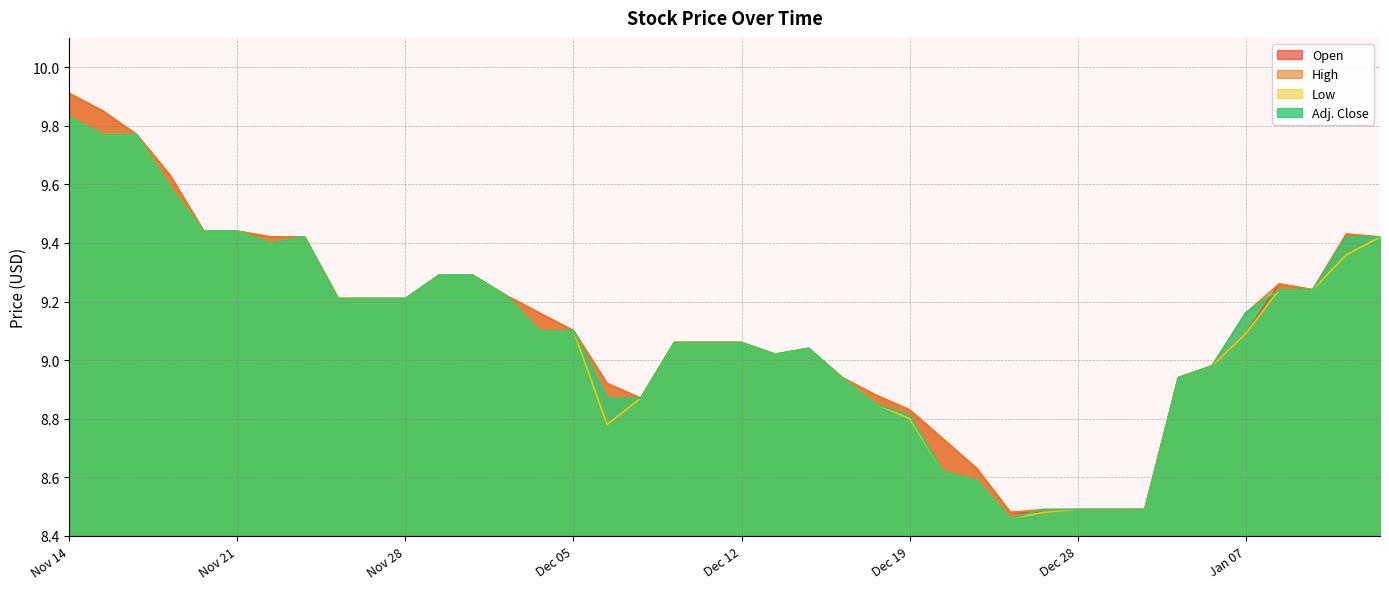

How many lines are shown in the chart?

4